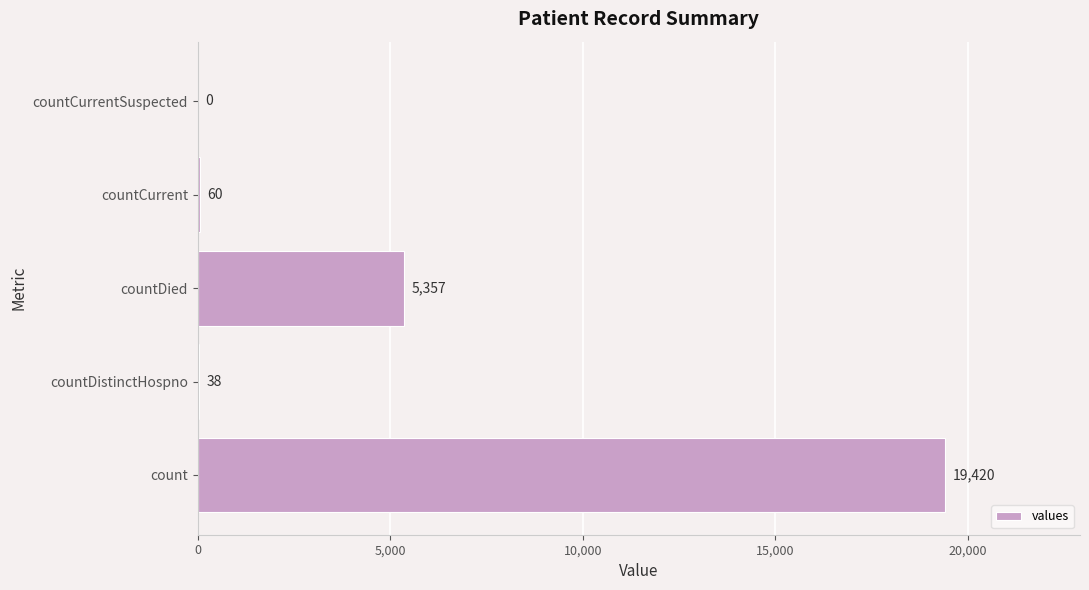

What is the average value?

4975